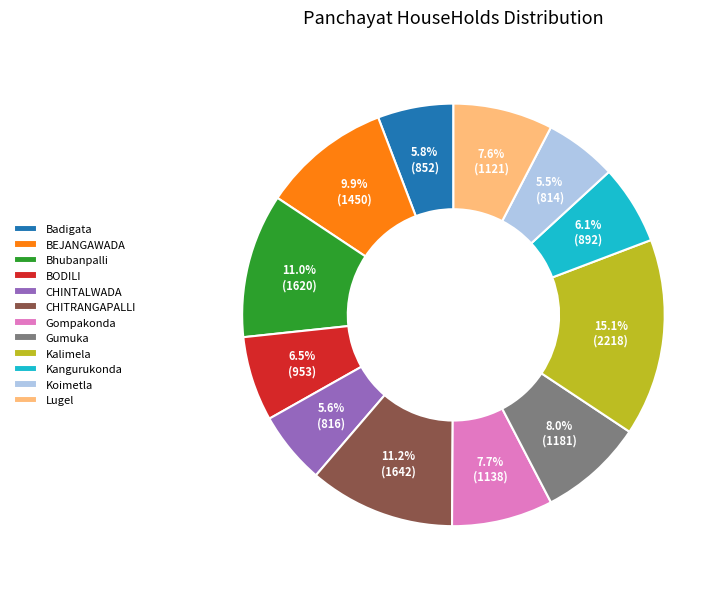

To the nearest percent, what is the combined percentage of CHINTALWADA and Koimetla?

11%